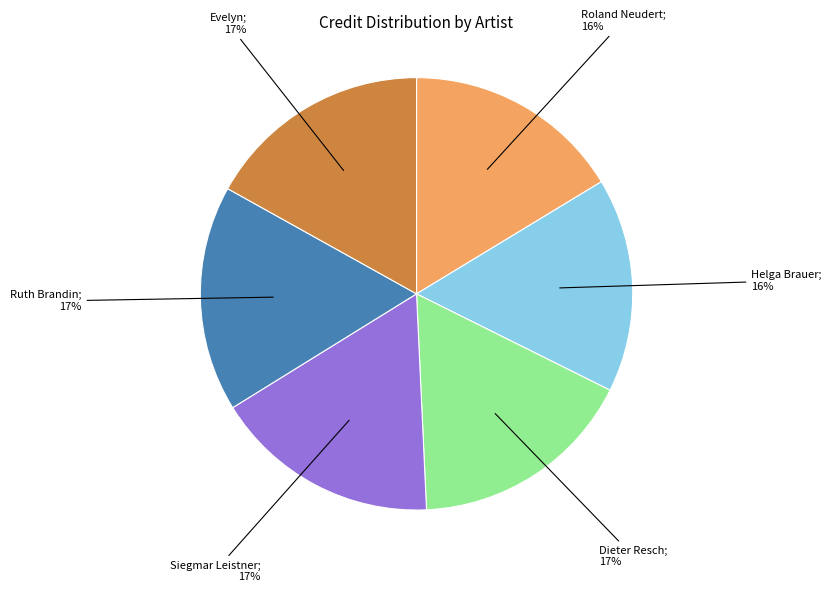

To the nearest percent, what is the difference between the largest and smallest slice percentages?

1%